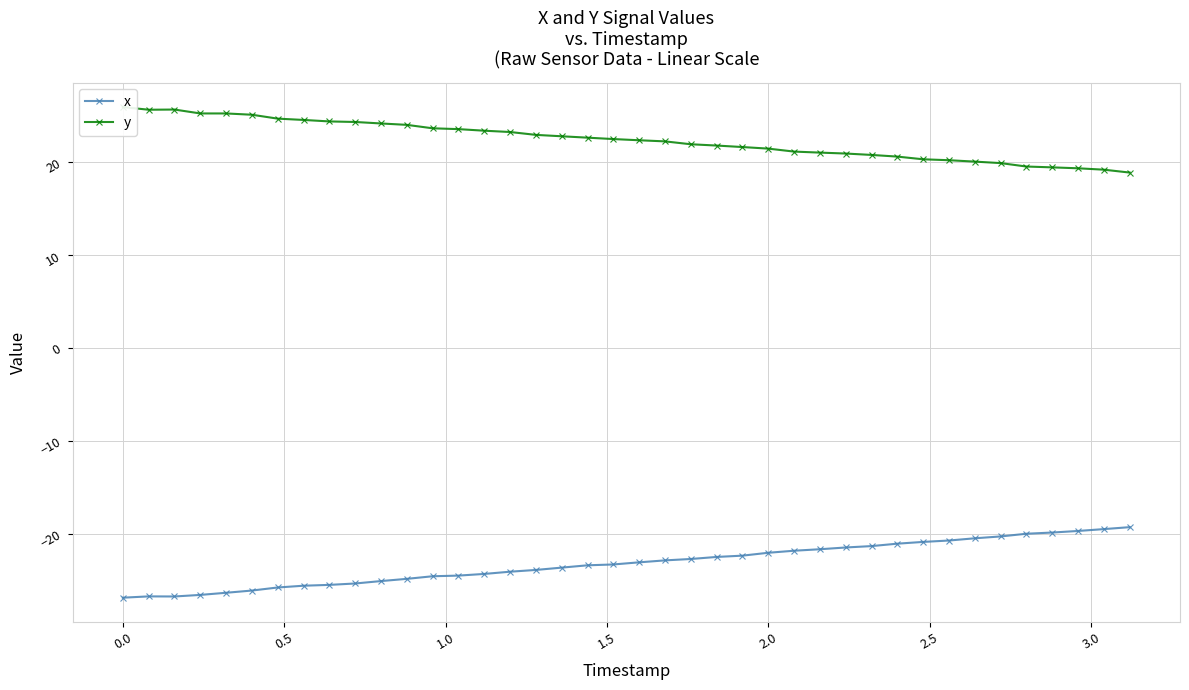

Is this an area chart (filled region under the line)?

No